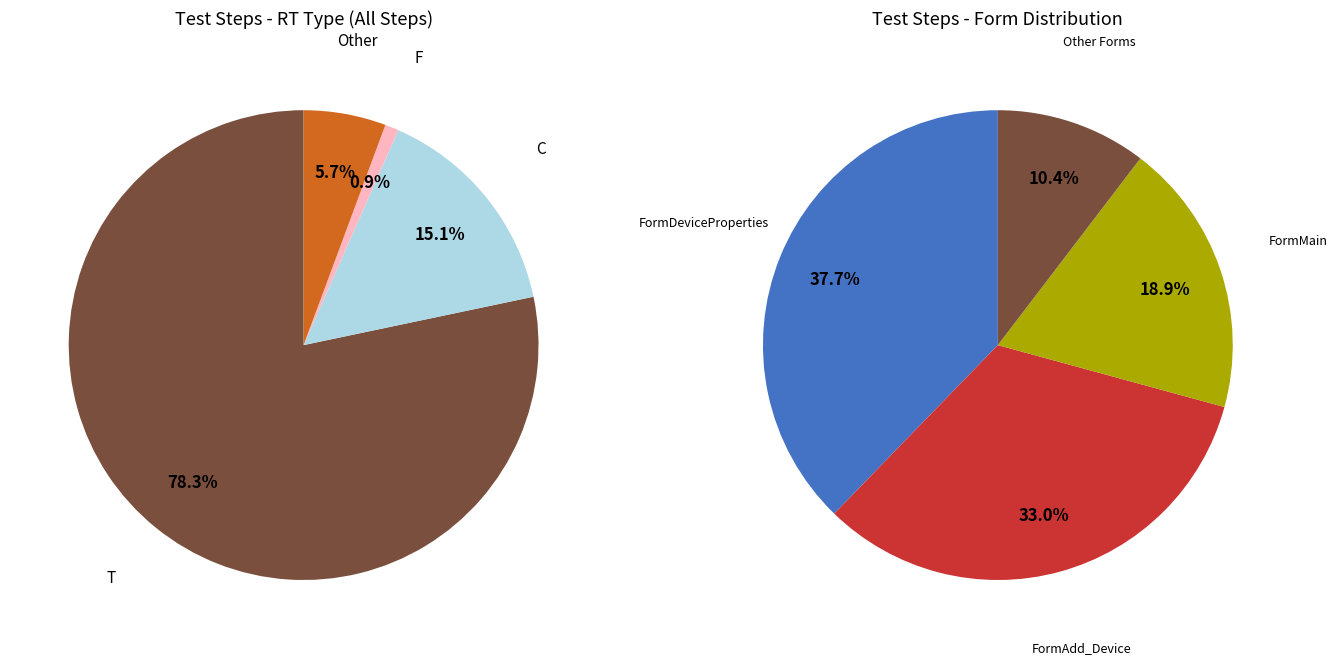

To the nearest percent, what portion does T represent?

78%